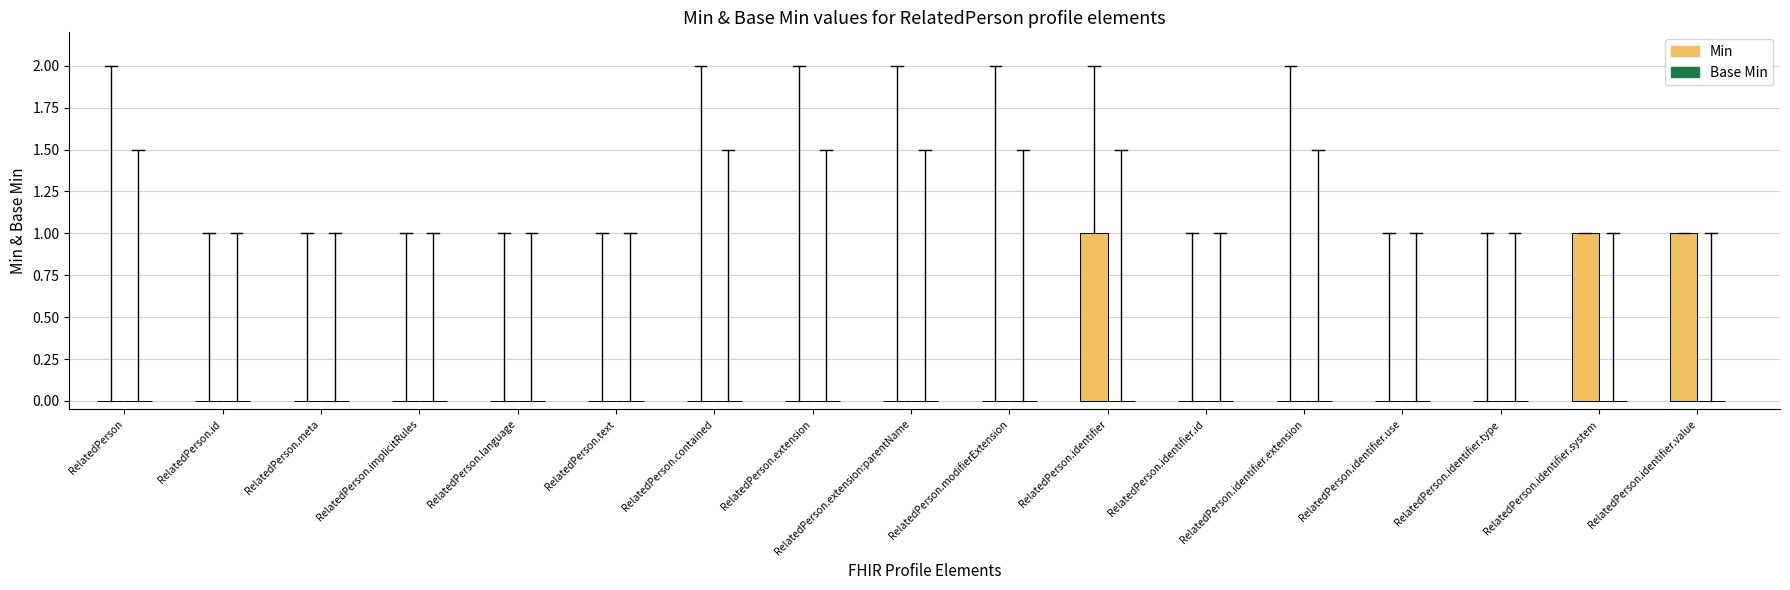

Rank the series at RelatedPerson.contained from highest to lowest value.

Min, Base Min